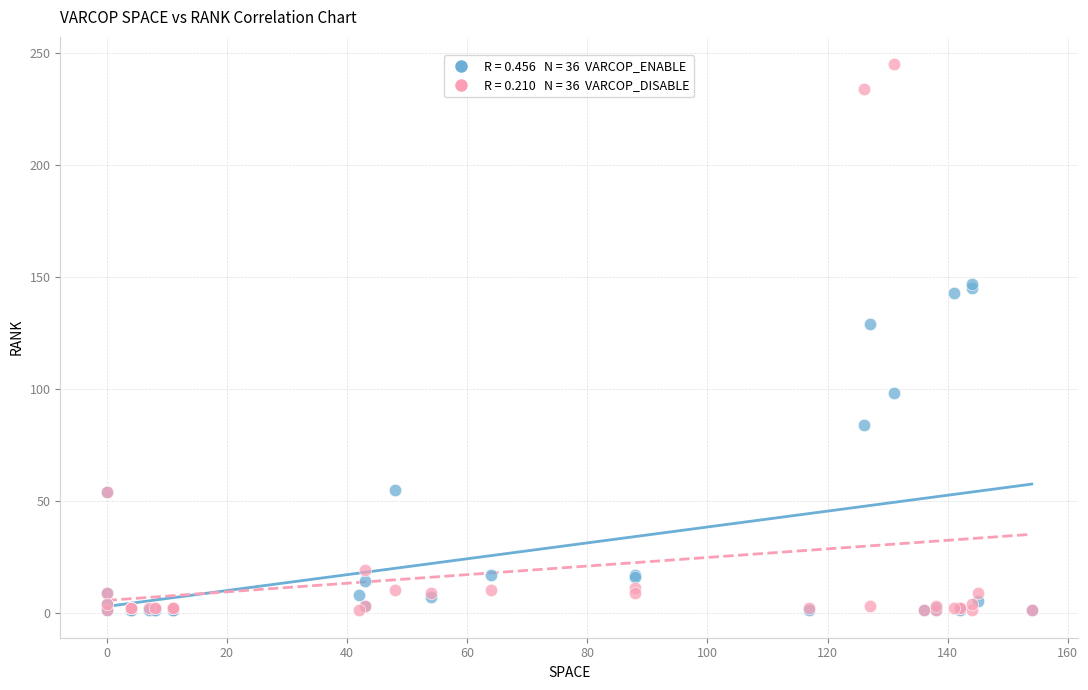

Across all series, what Y value is closest to 123?

129